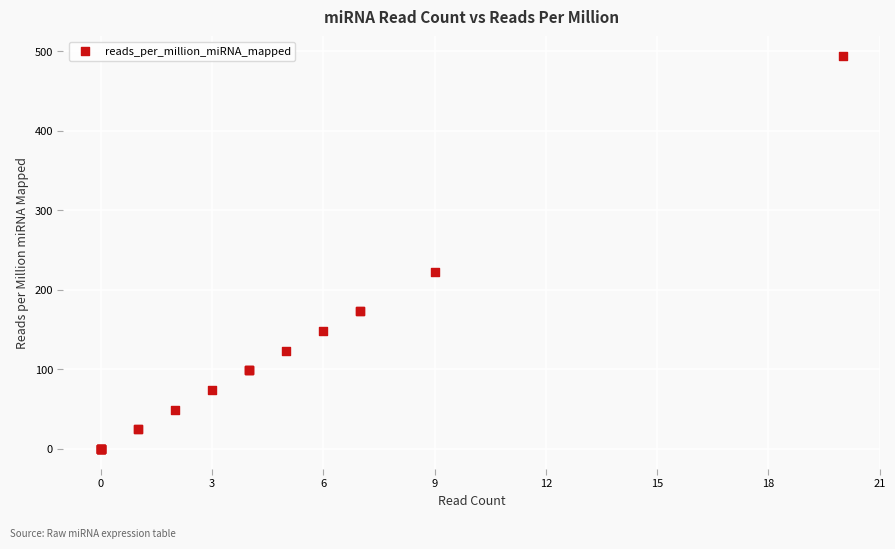

What Y value in the scatter plot is closest to 247?

222.4